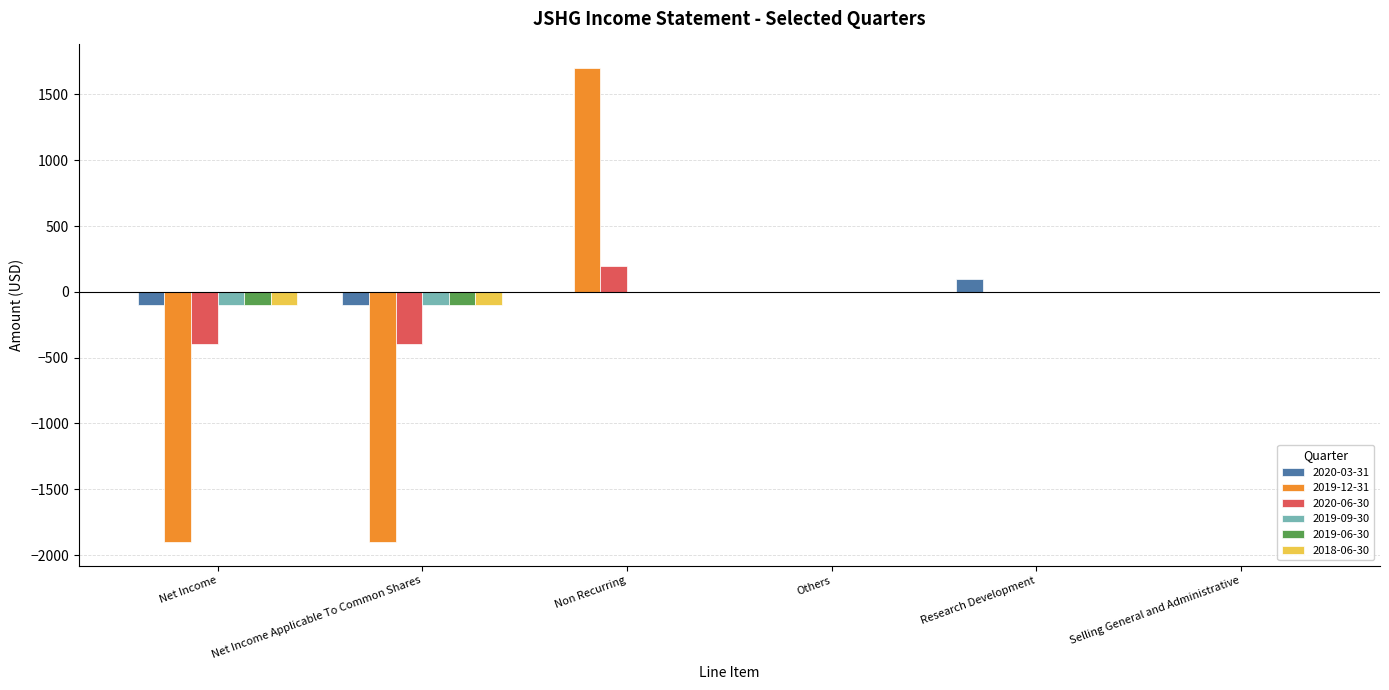

True or false: 2019-12-31 has a value of -1472 at Others.

False